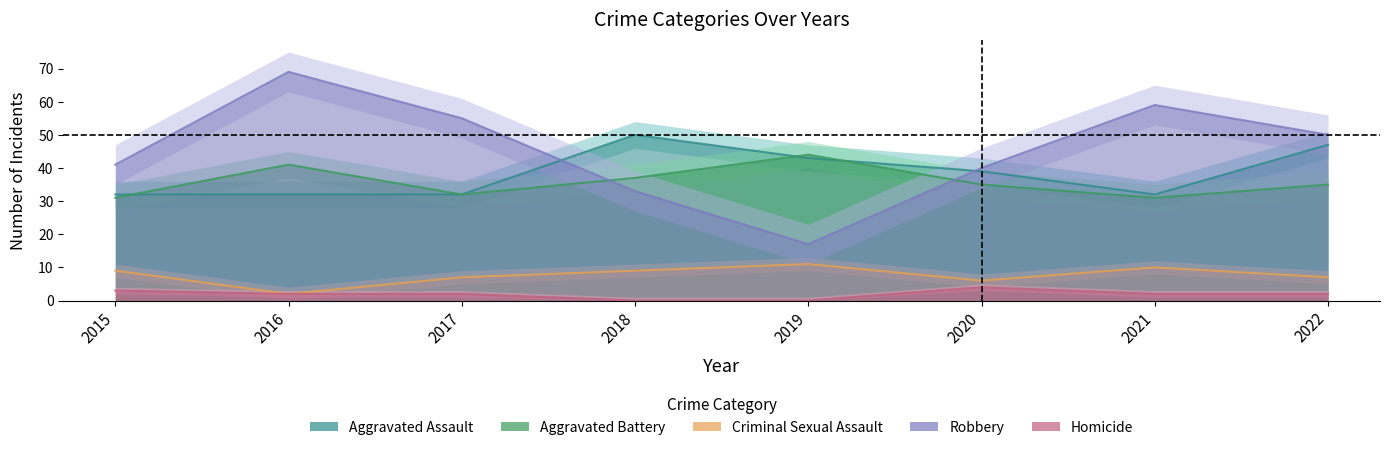

The value of Homicide at 2021 is 2. True or false?

True